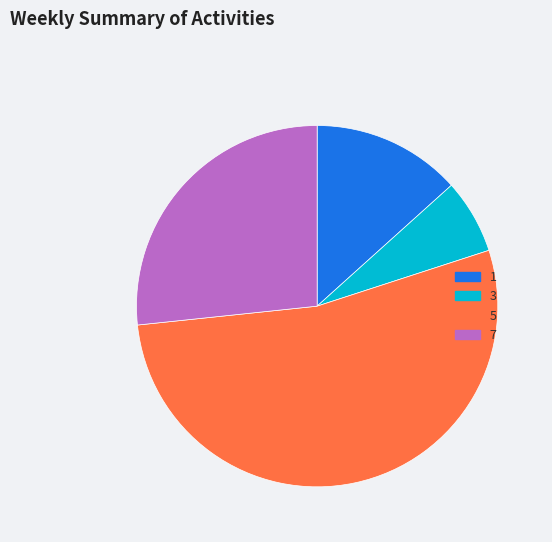

Rank the categories by value from highest to lowest.

5, 7, 1, 3